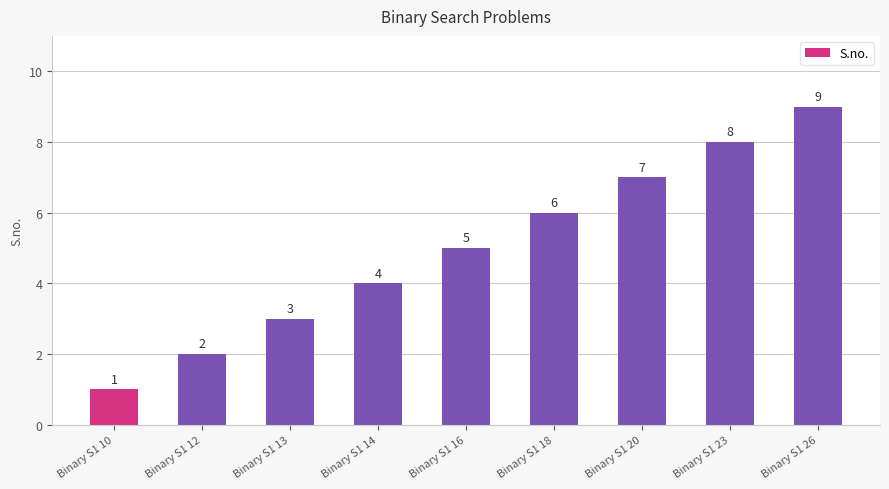

True or false: the data shows 1 at Binary S1 12.

False